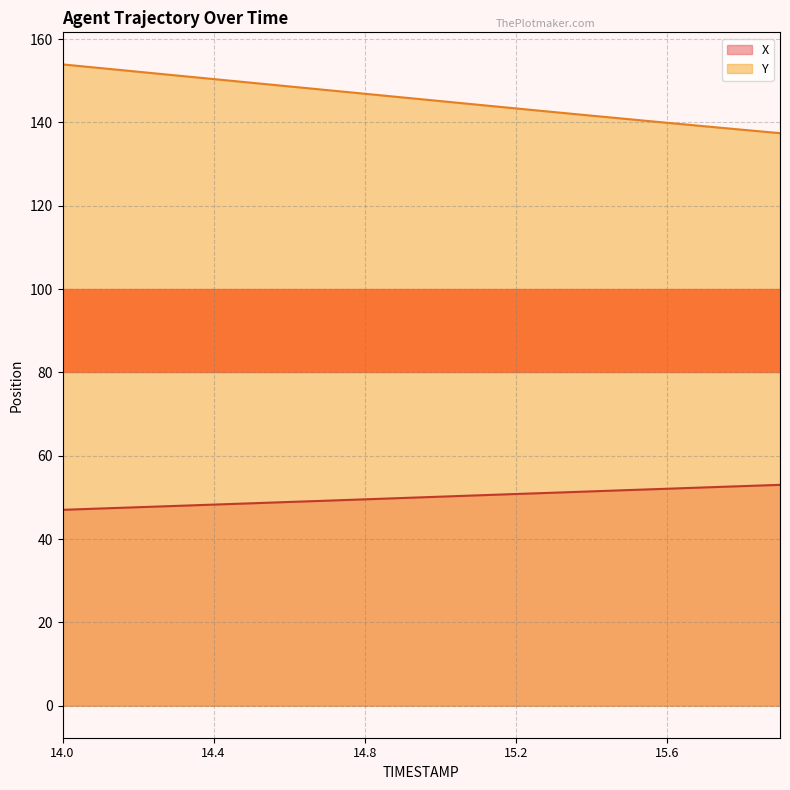

At which label does Y first exceed 145?

14.0